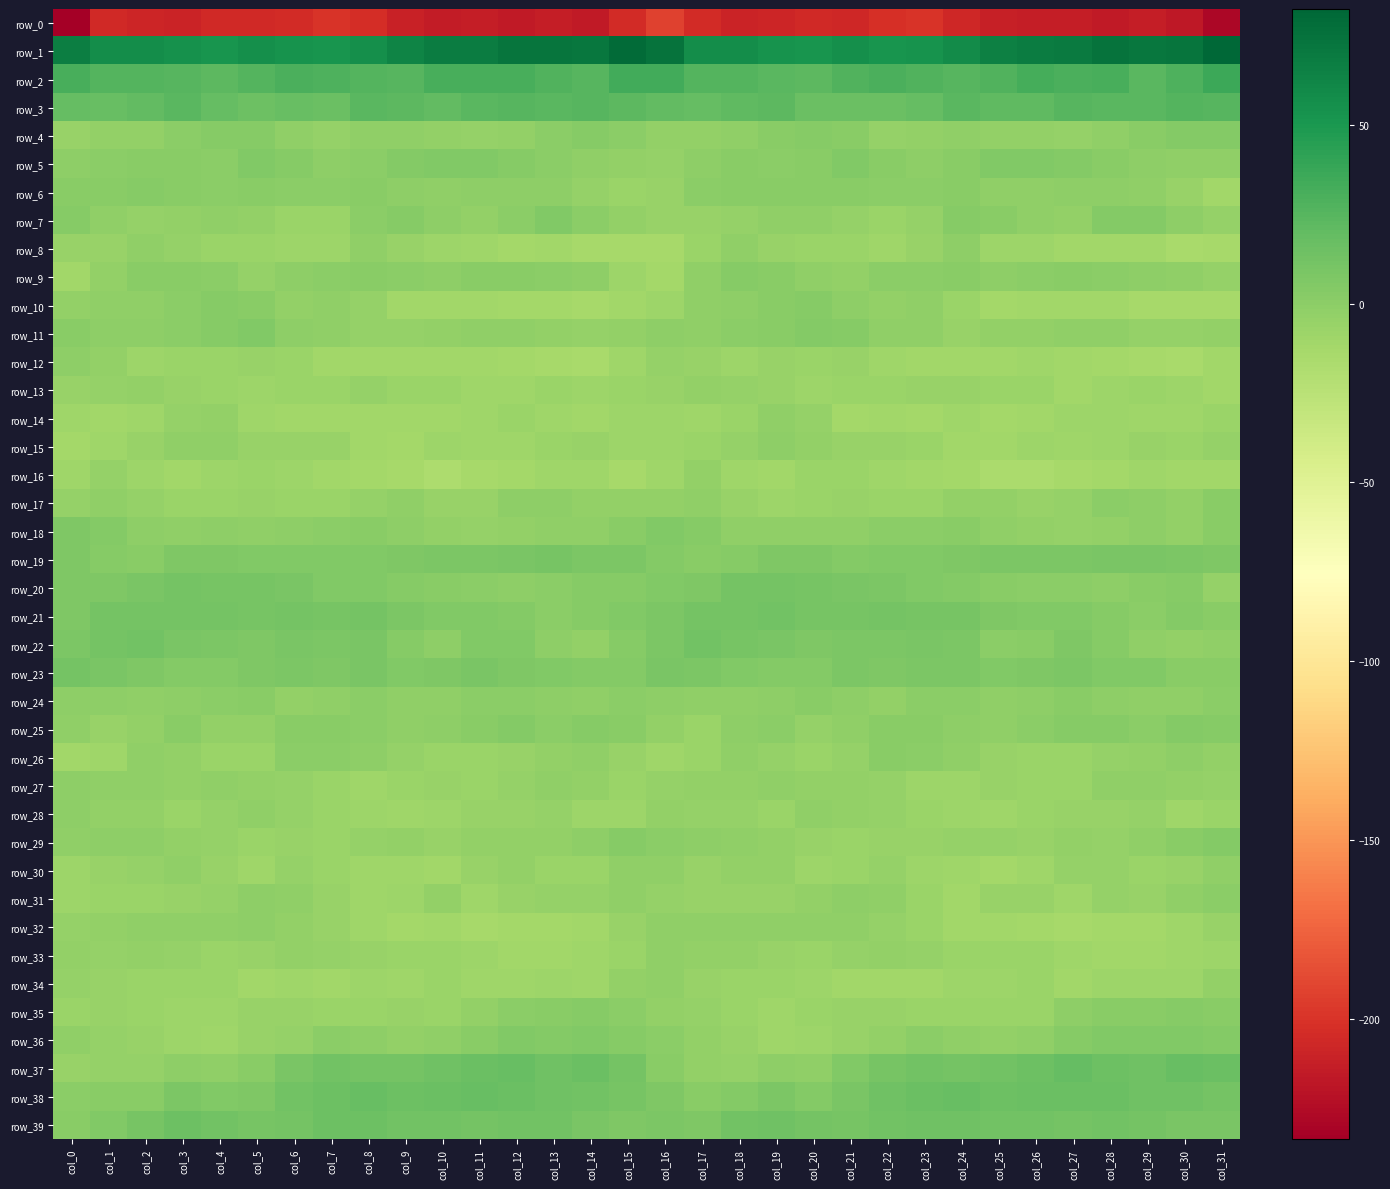

How many categories are shown in the chart?

32